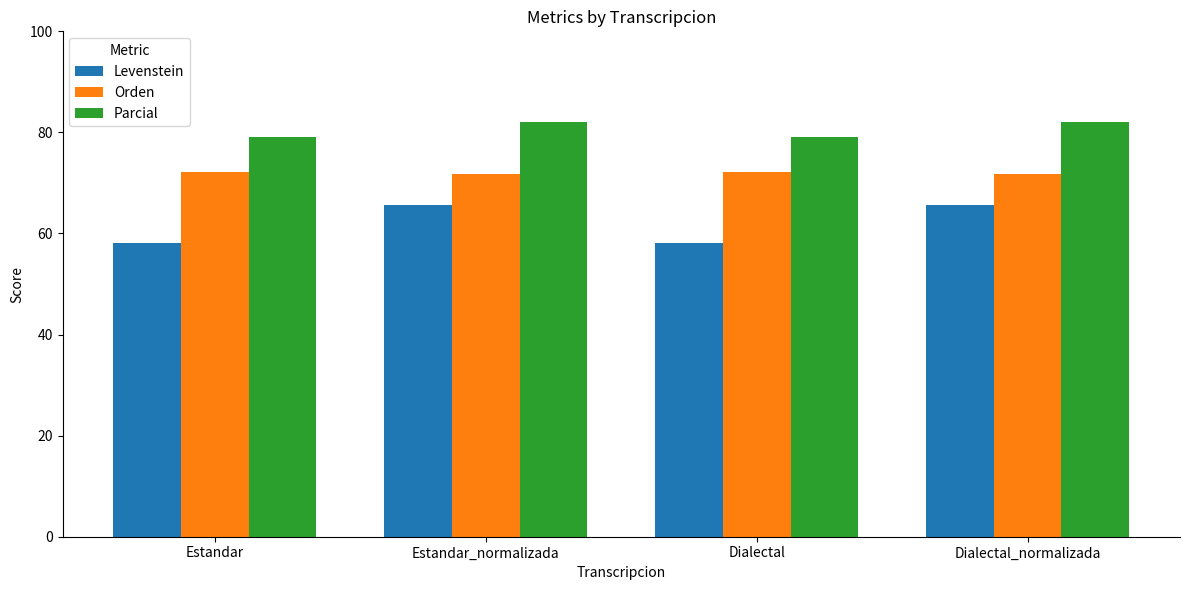

What position from the right is Estandar?

4